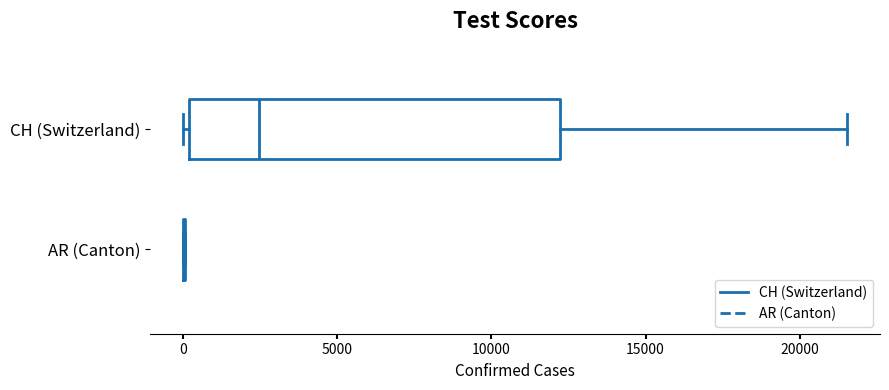

Where does the right whisker of the box for CH (Switzerland) end on the x-axis? The values are not printed on the chart, so give them approximately, as read against the axis.

21500